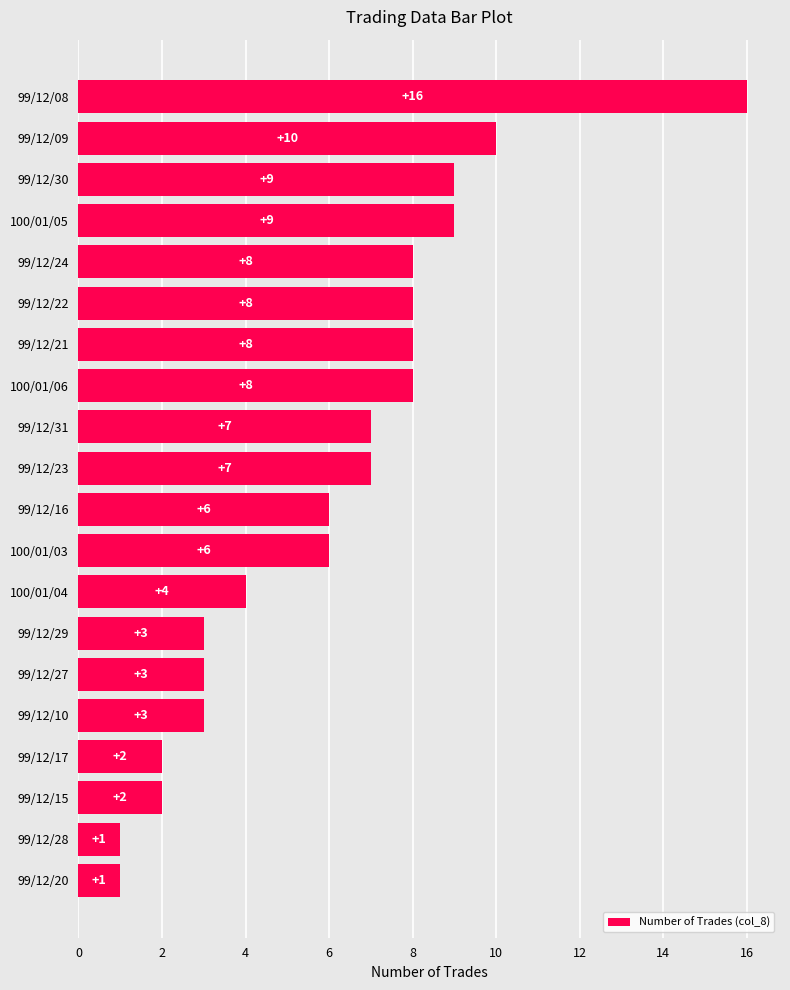

Read the value at 100/01/03.

6